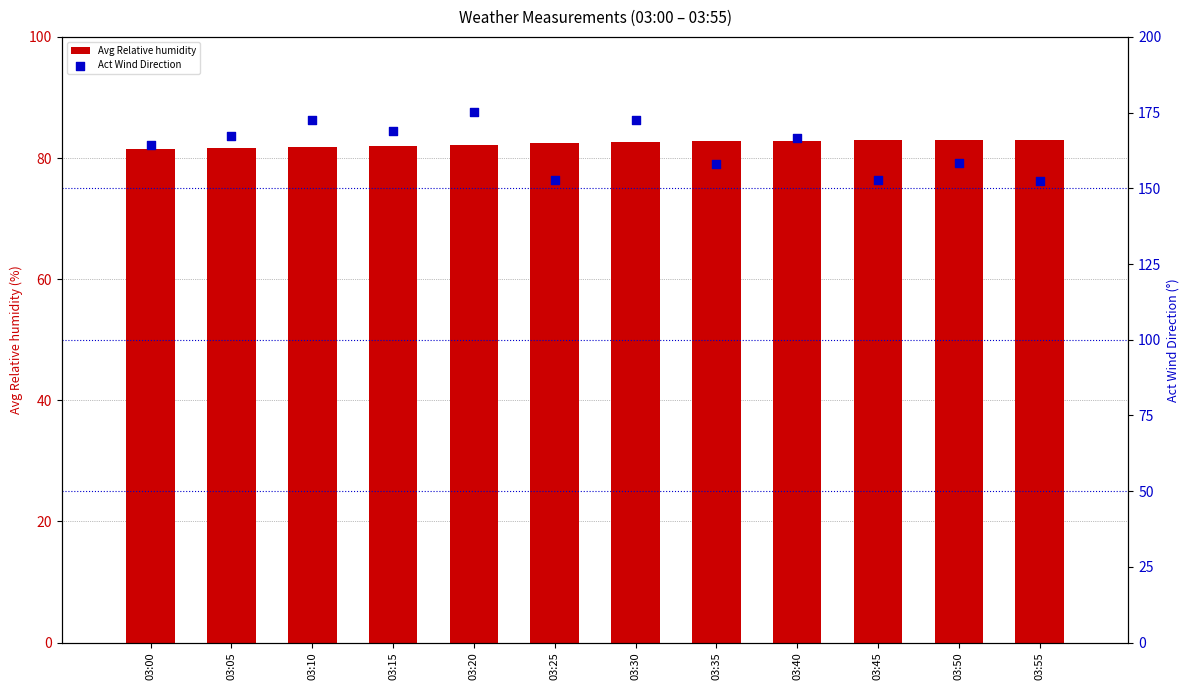

Is the value of Avg Relative humidity at 03:45 greater than the value of Act Wind Direction at 03:20?

No